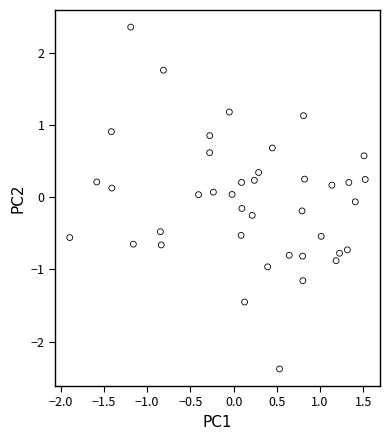

What is the range of Y values (max minus min)?

4.7